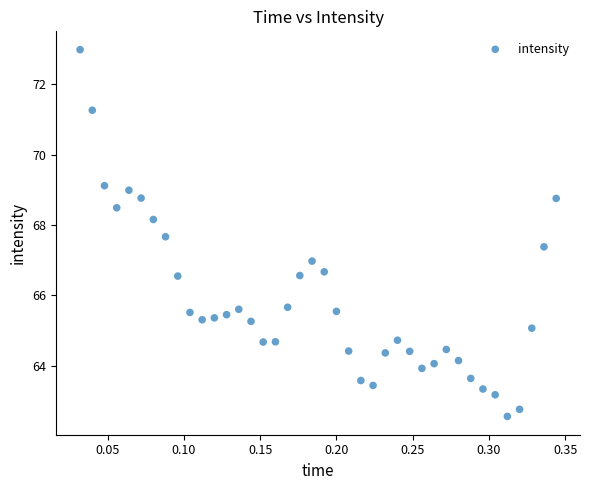

What is the range of Y values (max minus min)?

10.4